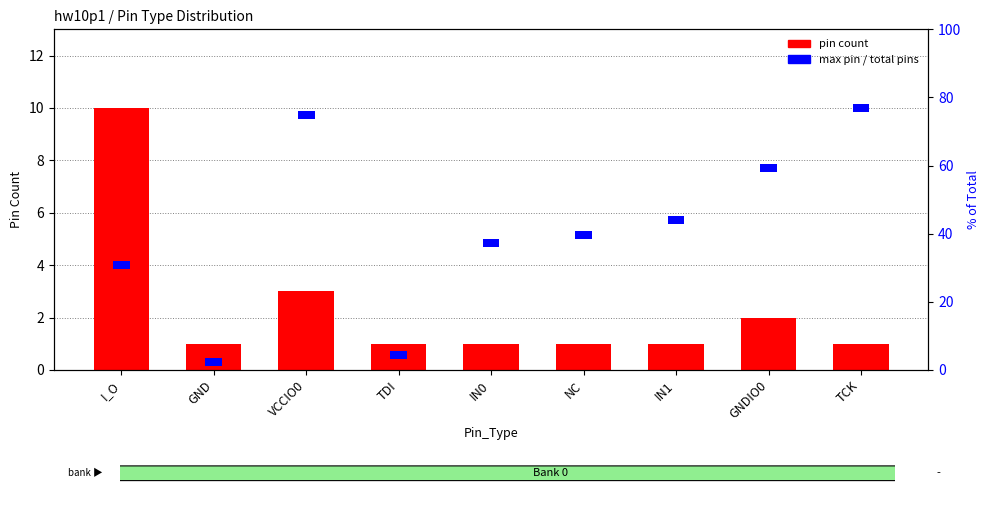

Which series changed the most between GND and TCK?

pin count